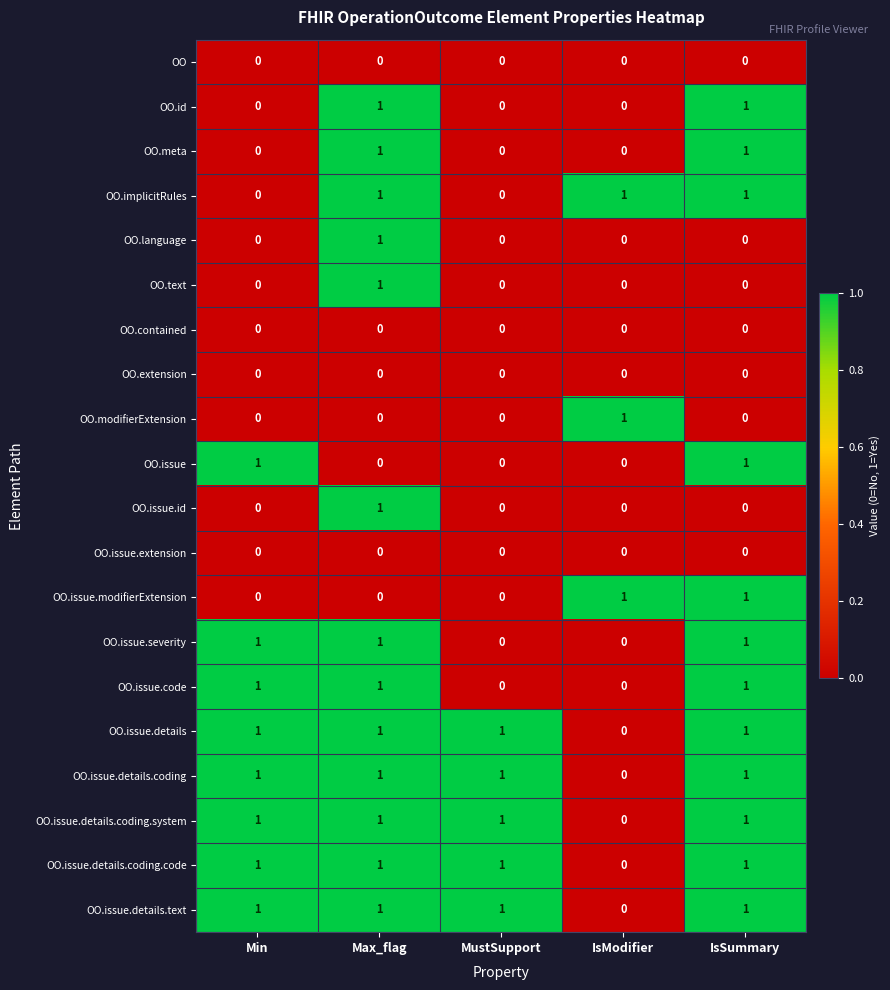

What is the total value across all series at MustSupport?

5